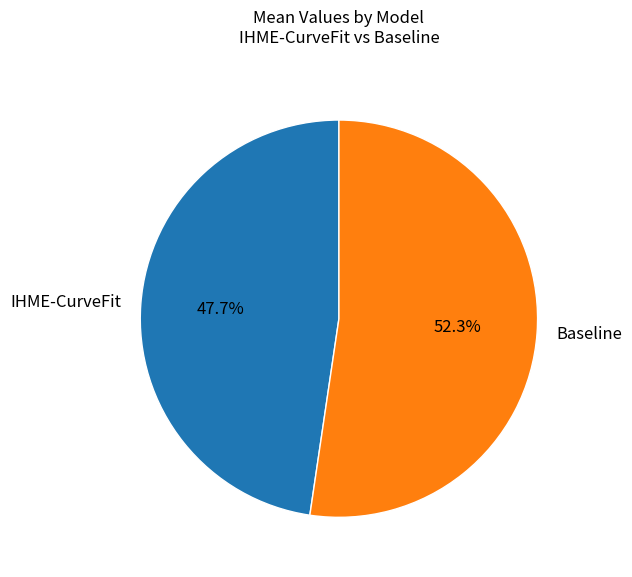

Approximately how many times larger is the value at IHME-CurveFit compared to Baseline?

0.9